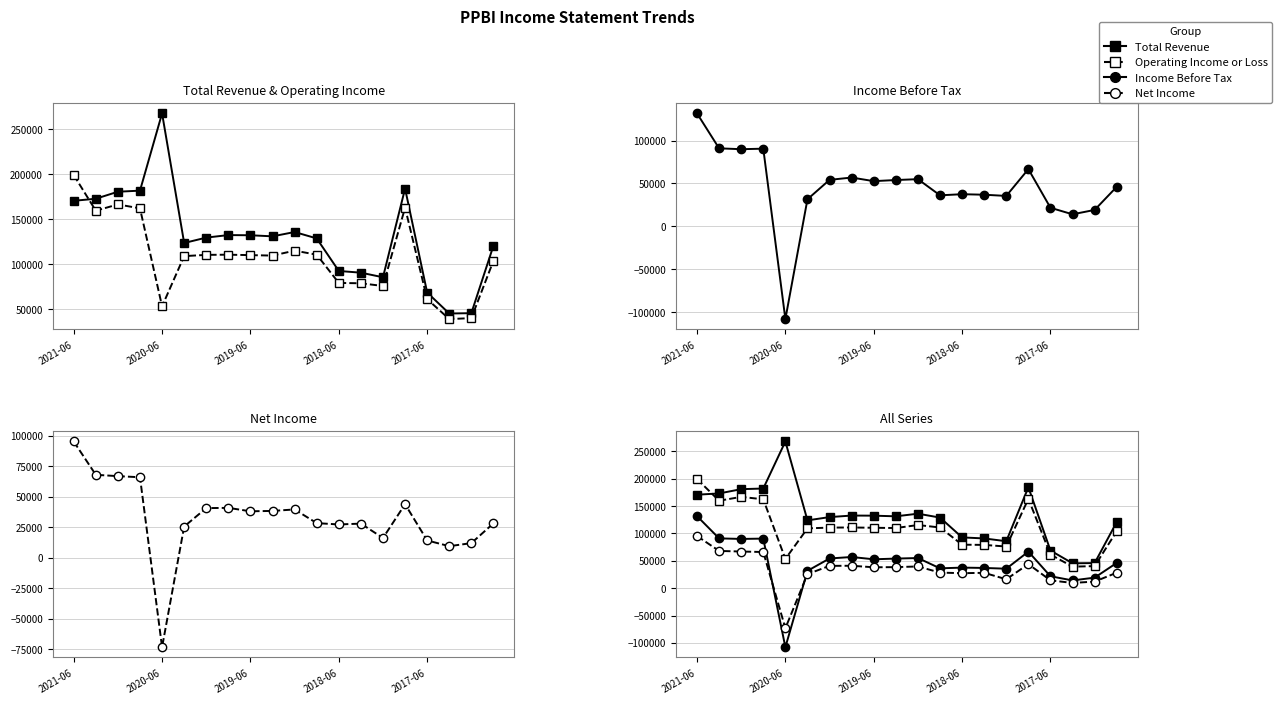

How many lines are shown in the chart?

4